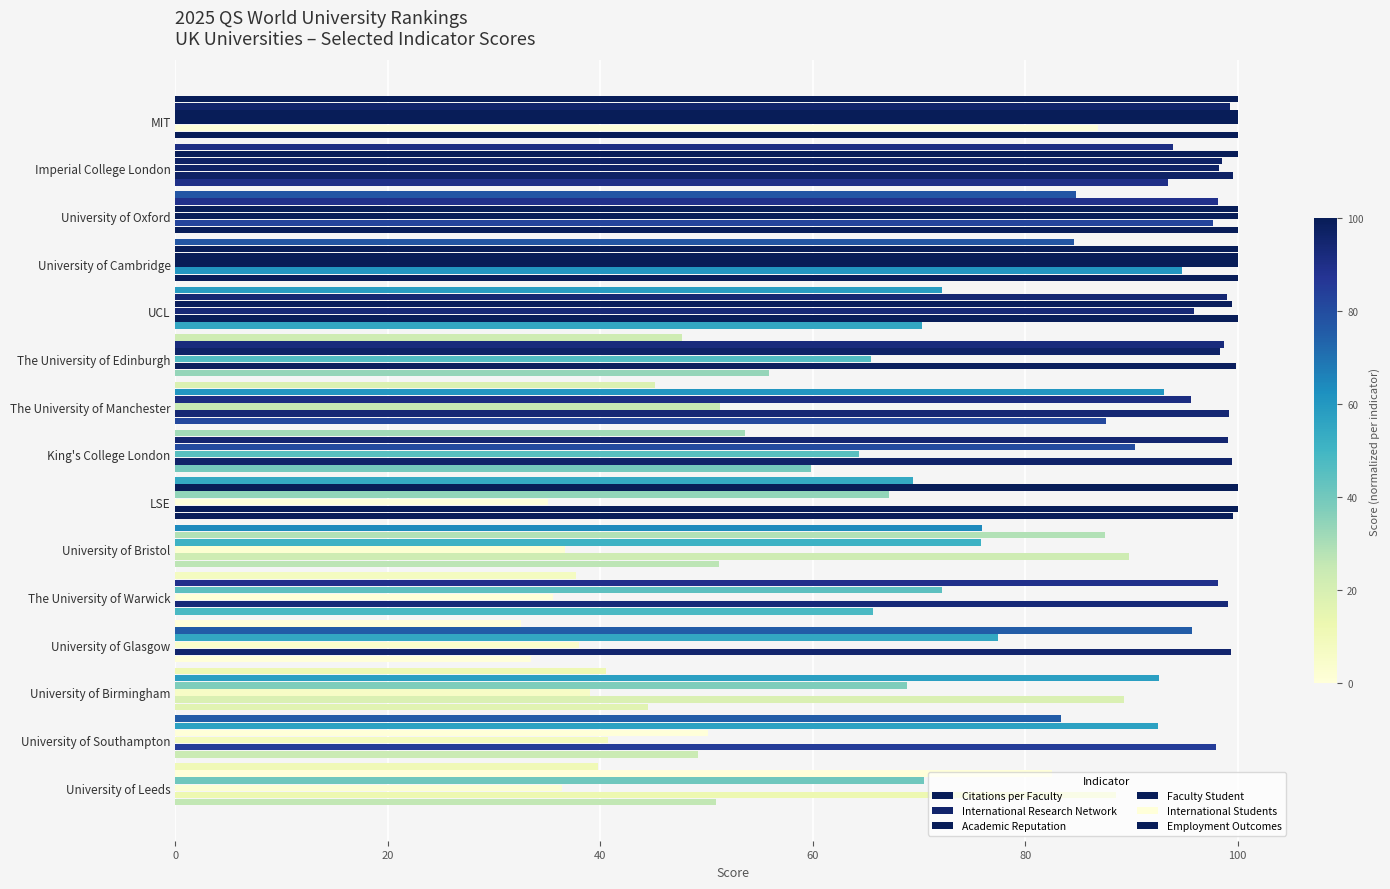

List the series in order of their peak value, lowest first.

Citations per Faculty, International Research Network, Academic Reputation, Faculty Student, International Students, Employment Outcomes